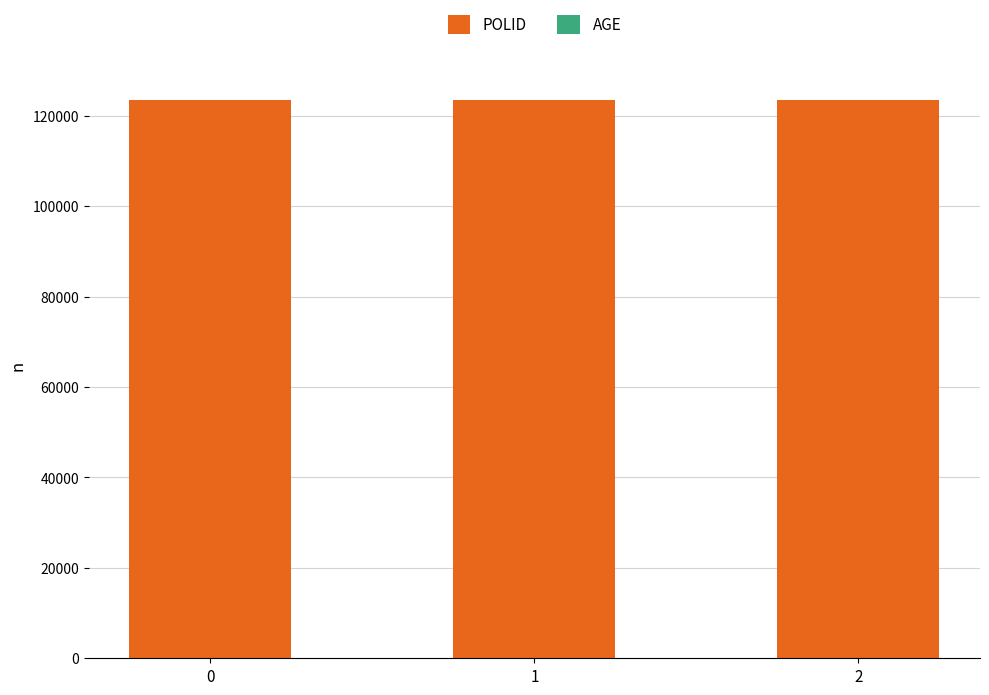

Are the bars grouped side by side (vs. stacked)?

No